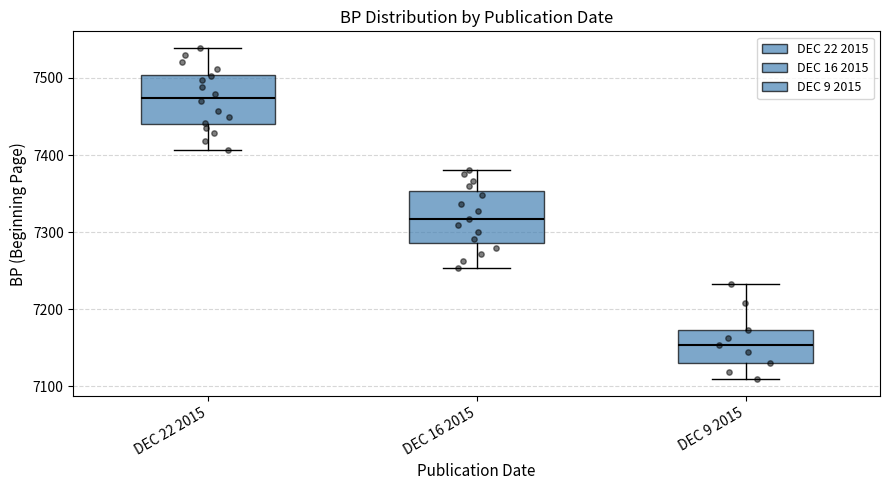

Where does the upper whisker of the box for DEC 9 2015 end on the y-axis? The values are not printed on the chart, so give them approximately, as read against the axis.

7230